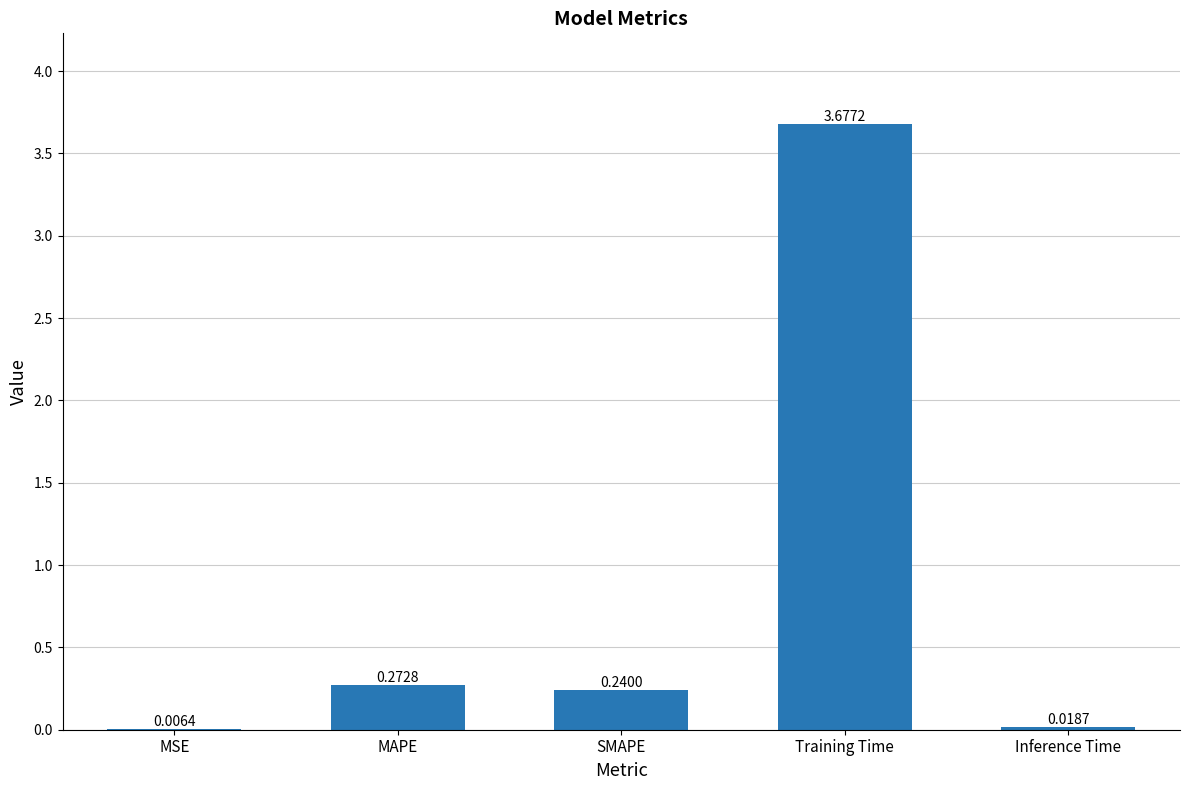

At which label is the value closest to 1?

MAPE